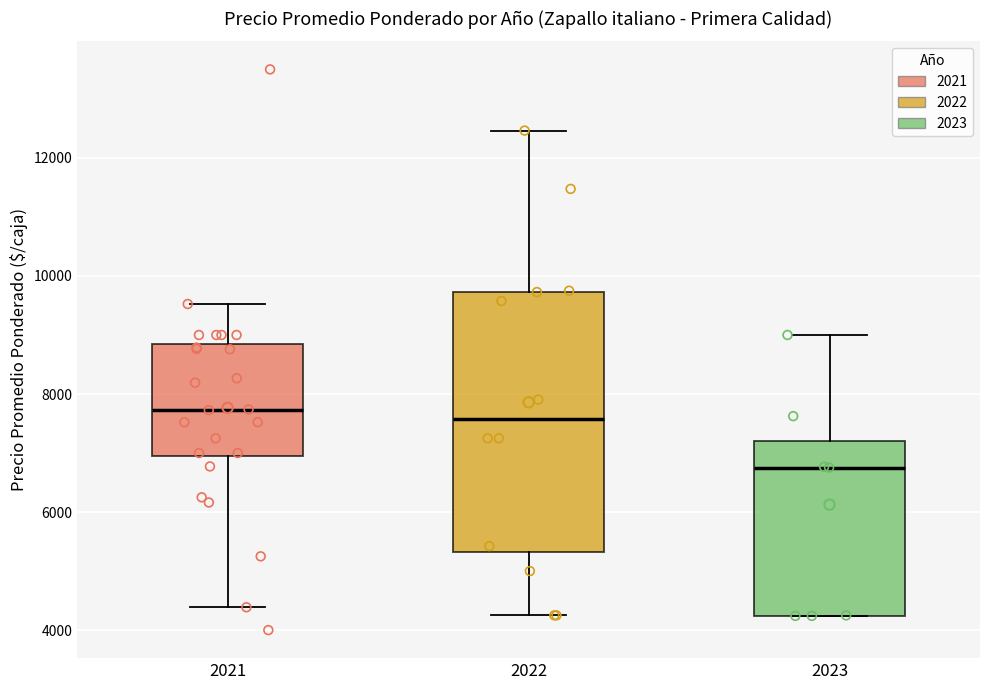

Reading left to right, read every box against the y-axis: the position of its median line, the range the box covers, and the ends of its whiskers. The values are not printed on the chart, so give them approximately, as read against the axis.

2021: median 7800, box 7000 to 8800, whiskers 4400 to 9600
2022: median 7600, box 5400 to 9800, whiskers 4200 to 12400
2023: median 6800, box 4200 to 7200, whiskers 4200 to 9000